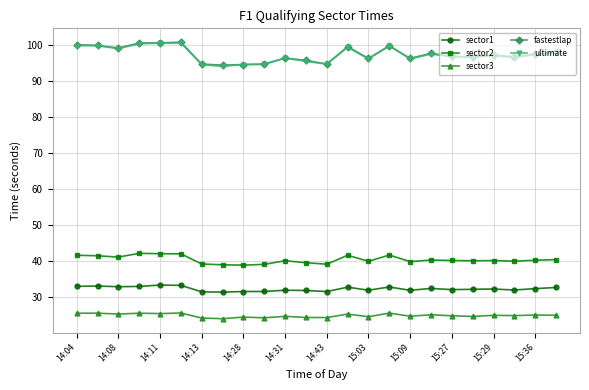

What is the difference between the maximum and minimum values in the fastestlap series?

6.4